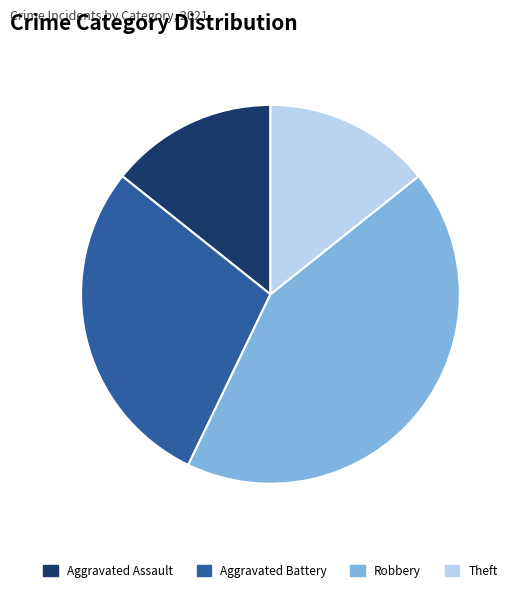

Which slice is the largest?

Robbery